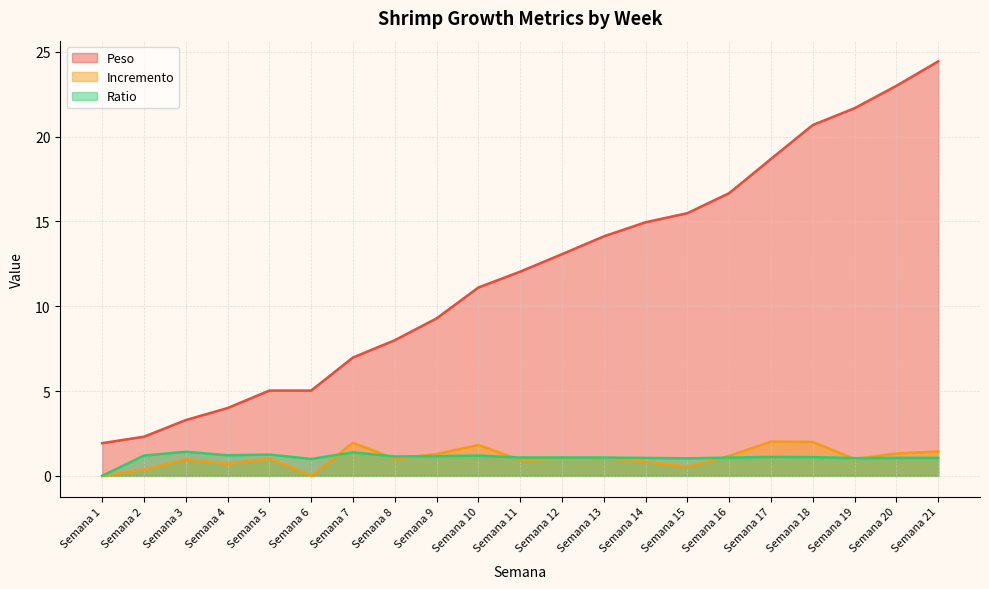

Count the number of data series in this chart.

3